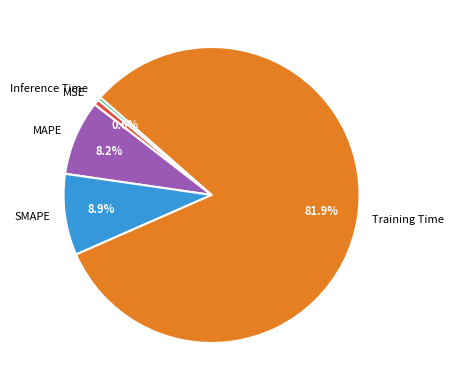

True or false: MAPE accounts for 14% of the total.

False